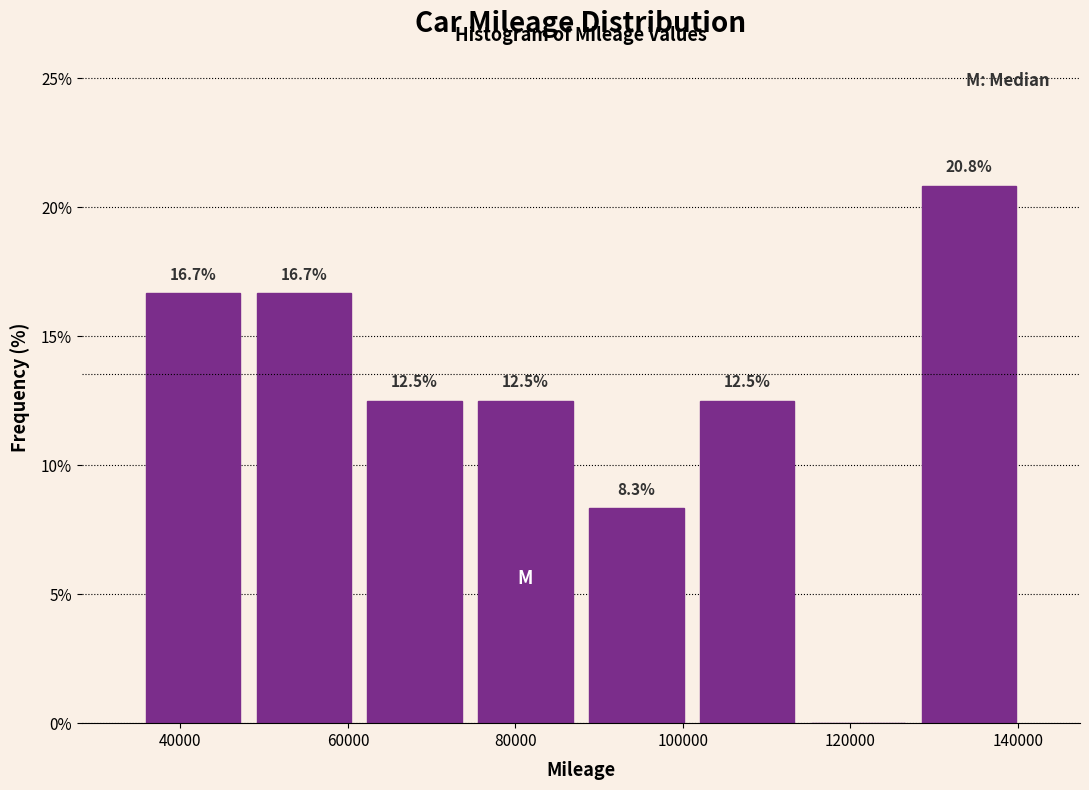

Which range on the x-axis has the tallest bar?

128000 to 140000